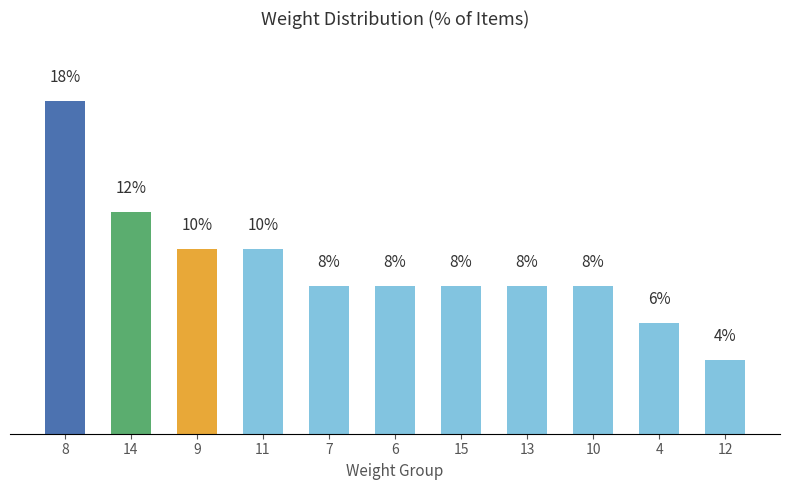

What is the difference between the second highest and minimum values?

8